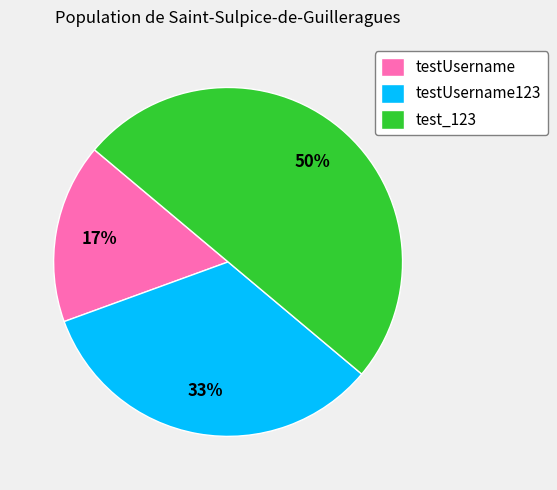

How many segments does this pie chart have?

3